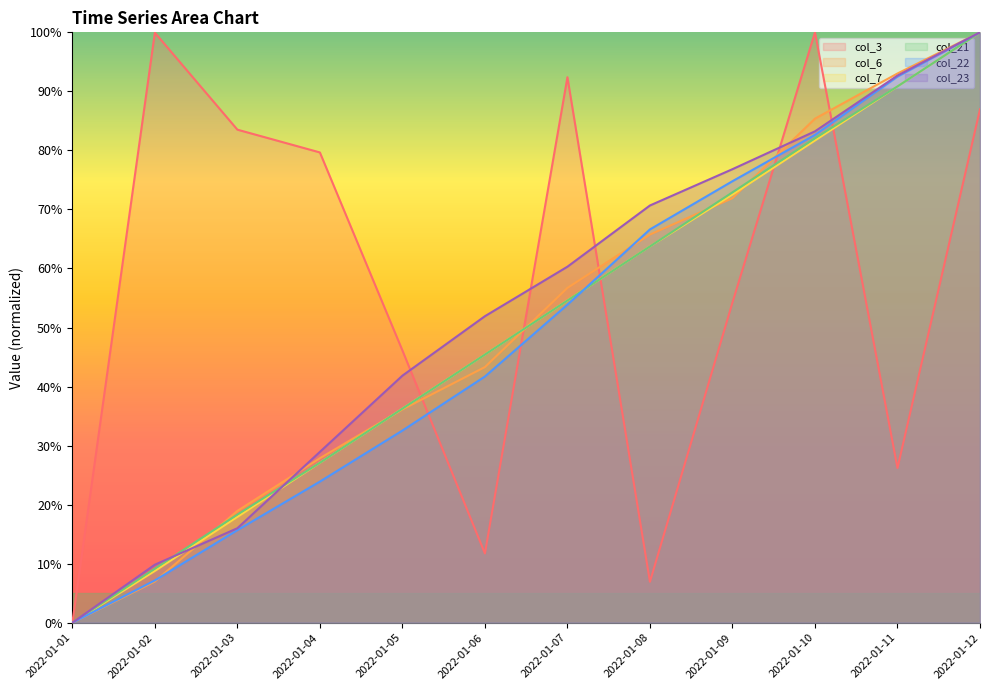

At which label is col_6 closest to 50?

2022-01-06